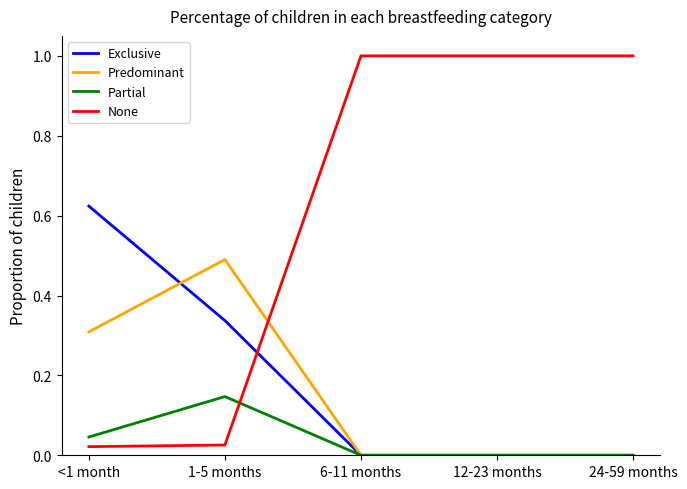

What is the maximum value shown in the chart?

1.0